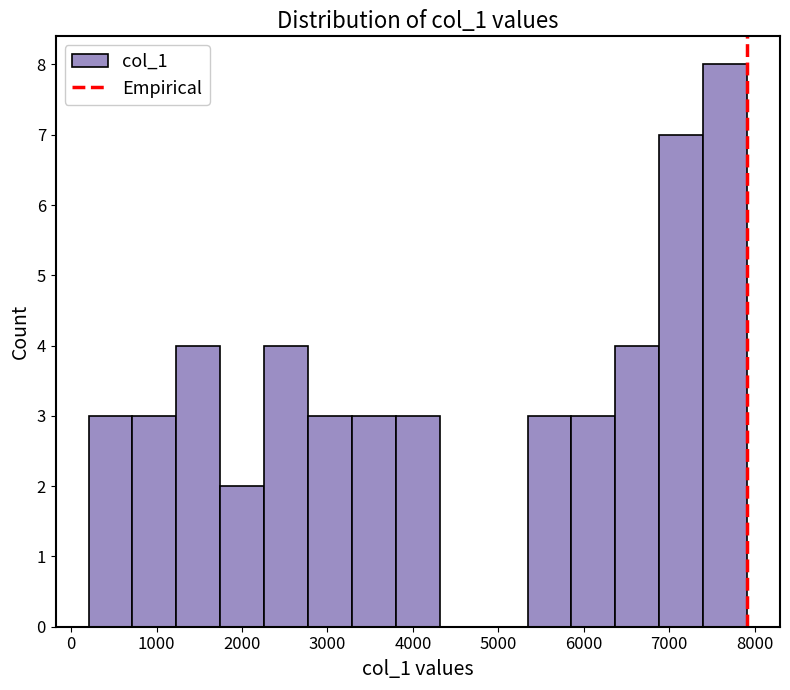

Reading left to right, transcribe this chart: for each bar, give the range it covers on the x-axis and its height. Neither the bar edges nor the heights are printed on the chart, so give them approximately, as read against the axes.

200 to 700: 3
700 to 1200: 3
1200 to 1700: 4
1700 to 2300: 2
2300 to 2800: 4
2800 to 3300: 3
3300 to 3800: 3
3800 to 4300: 3
4300 to 4800: 0
4800 to 5300: 0
5300 to 5900: 3
5900 to 6400: 3
6400 to 6900: 4
6900 to 7400: 7
7400 to 7900: 8